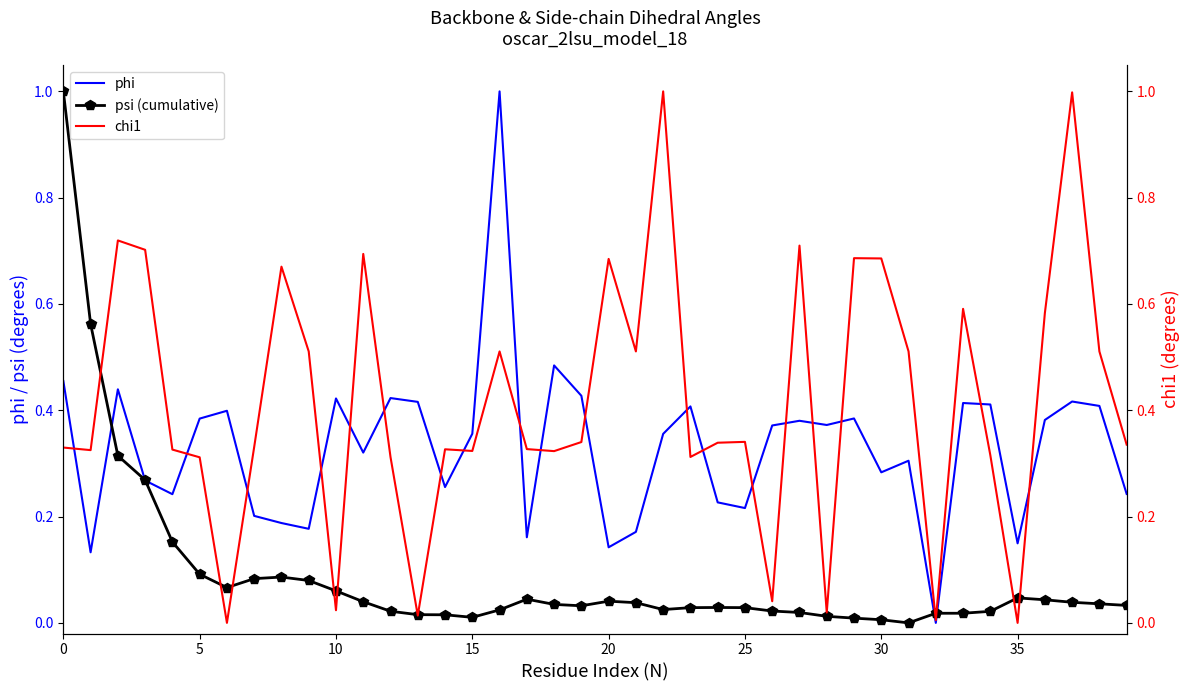

What is the highest value of the psi (cumulative) series?

1.0